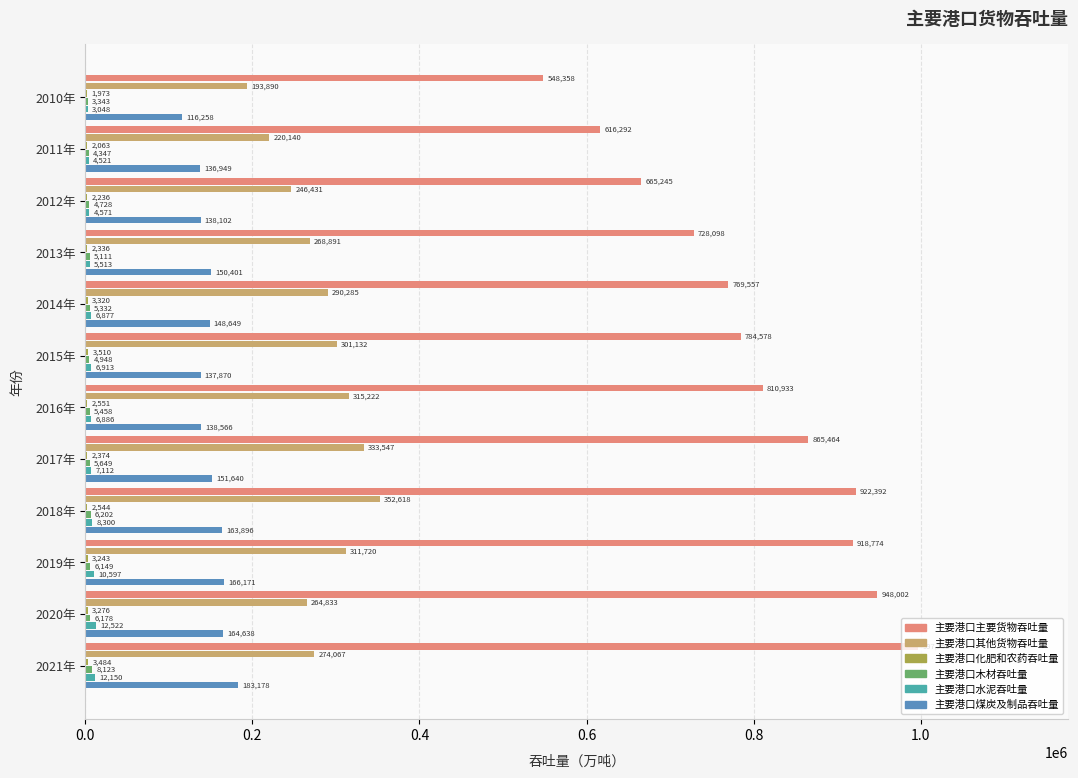

The 主要港口煤炭及制品吞吐量 series shows 164637.8 at 2020年. True or false?

True